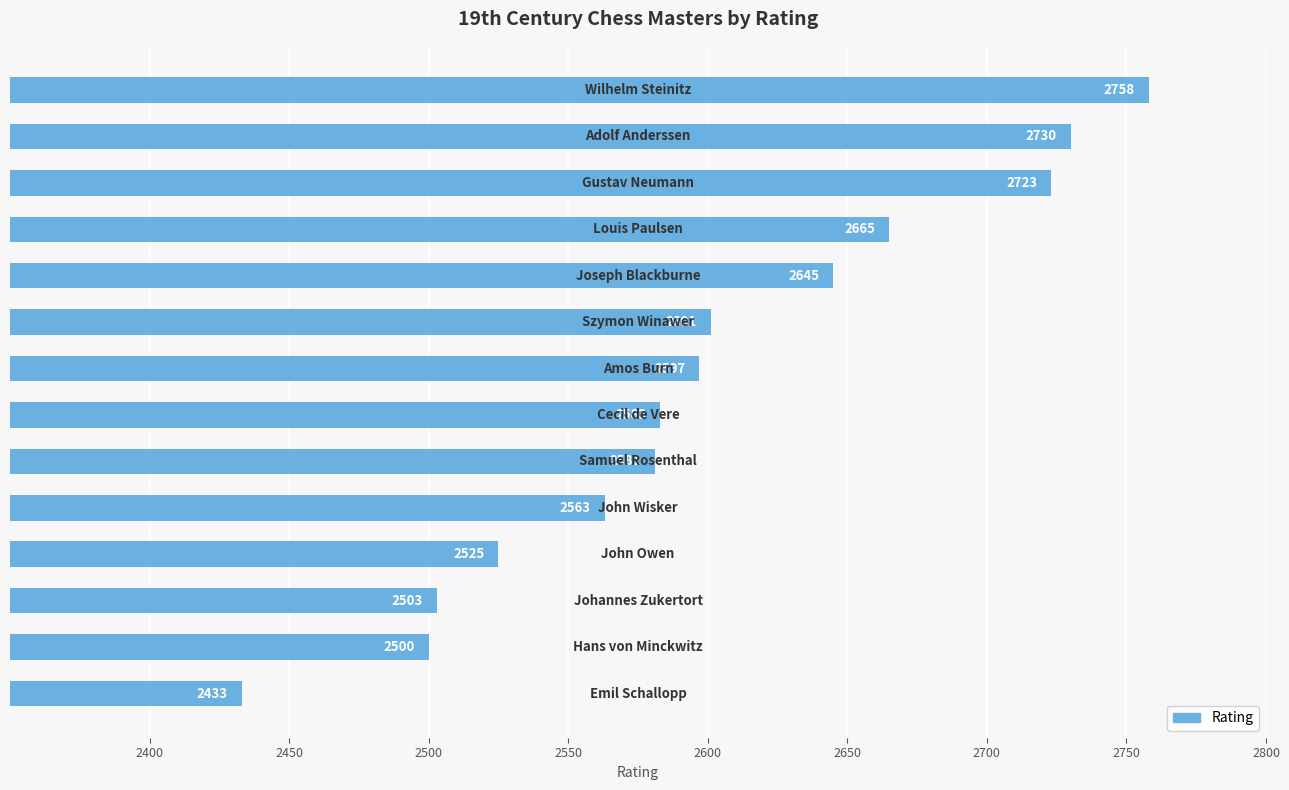

What is the difference between the maximum and second lowest values?

258